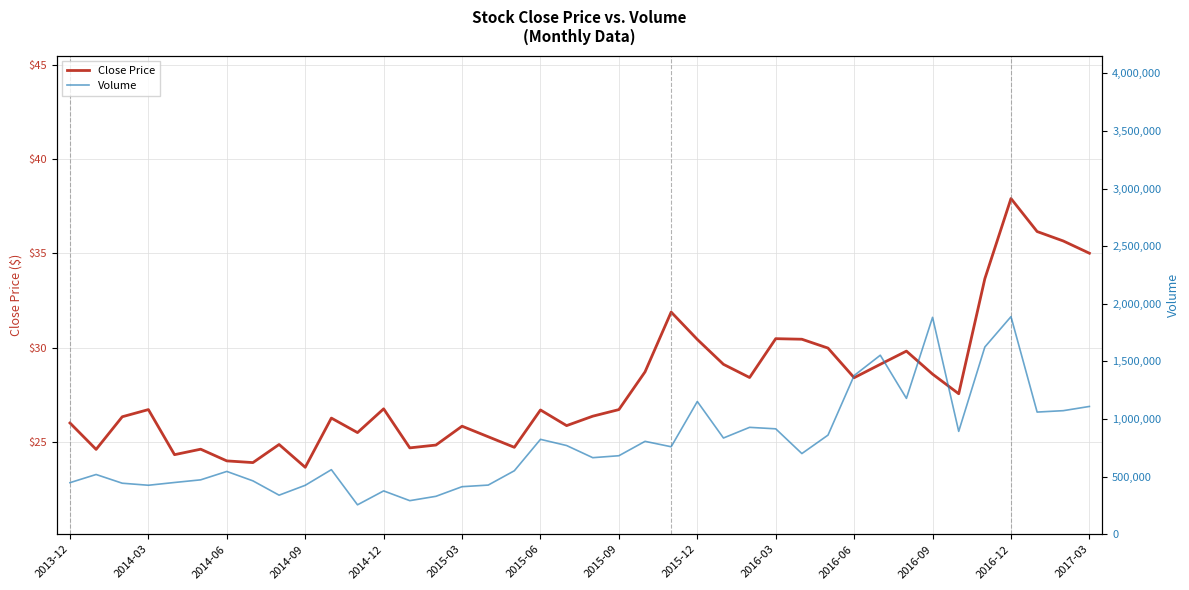

The Close Price series shows 37.0 at 2015-06. True or false?

False